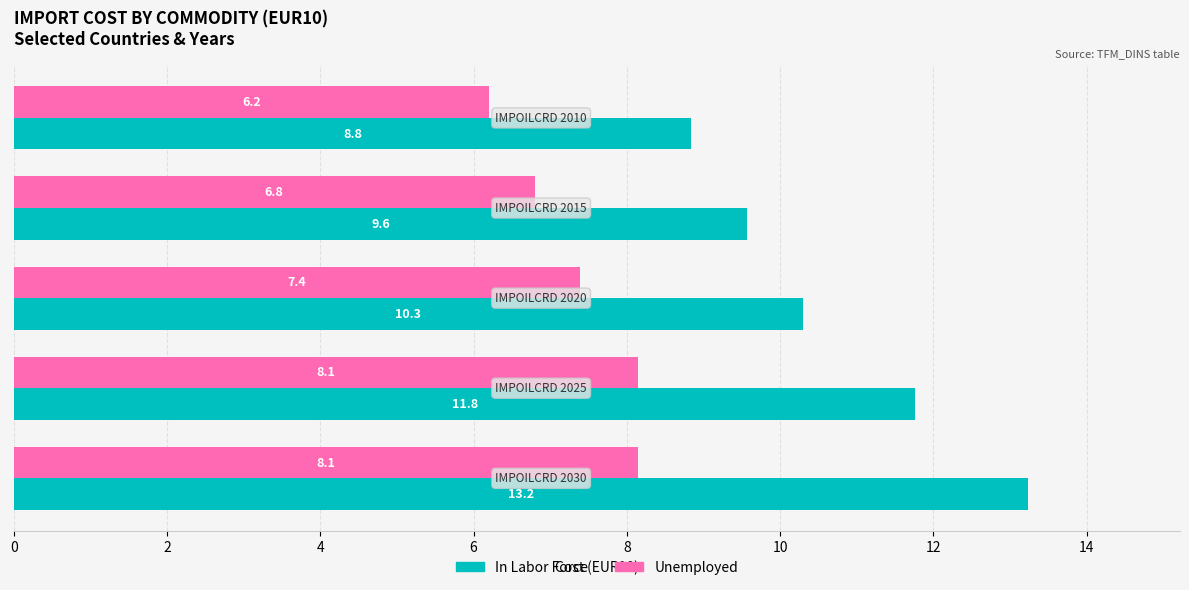

What are all the series names shown in the legend?

In Labor Force, Unemployed